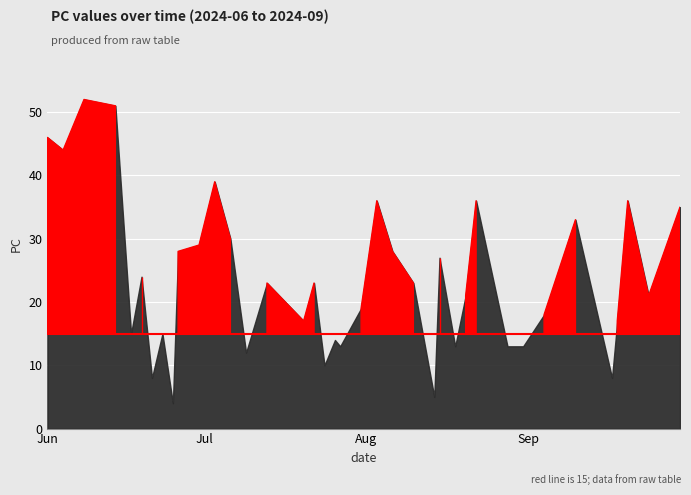

Reading right to left, transcribe all the data shown in this chart.

35	21	36	17	8	33	18	13	13	36	21	13	27	5	23	28	36	19	13	14	10	23	17	23	12	30	39	29	28	4	15	8	24	15	51	52	44	46